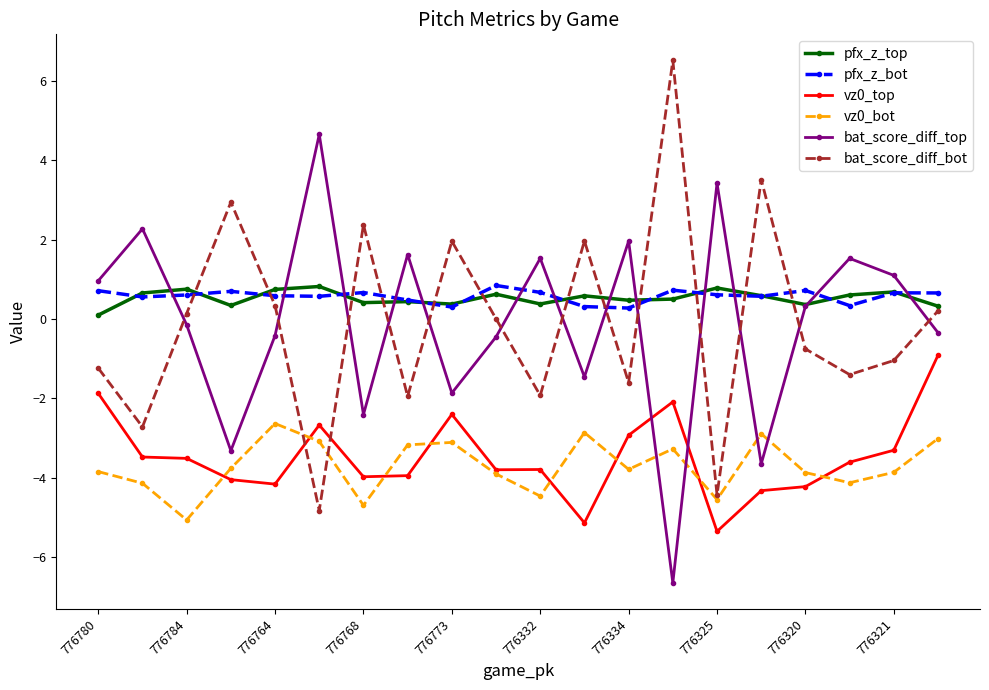

Which series ends up on top after the final intersection of bat_score_diff_top and bat_score_diff_bot?

bat_score_diff_bot